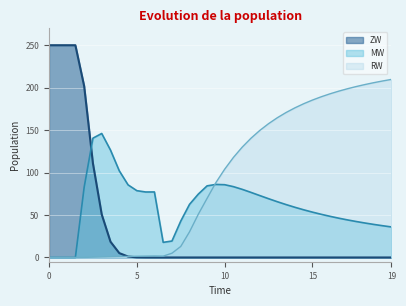

List the series in order of their overall mean, lowest first.

ZW, MW, RW